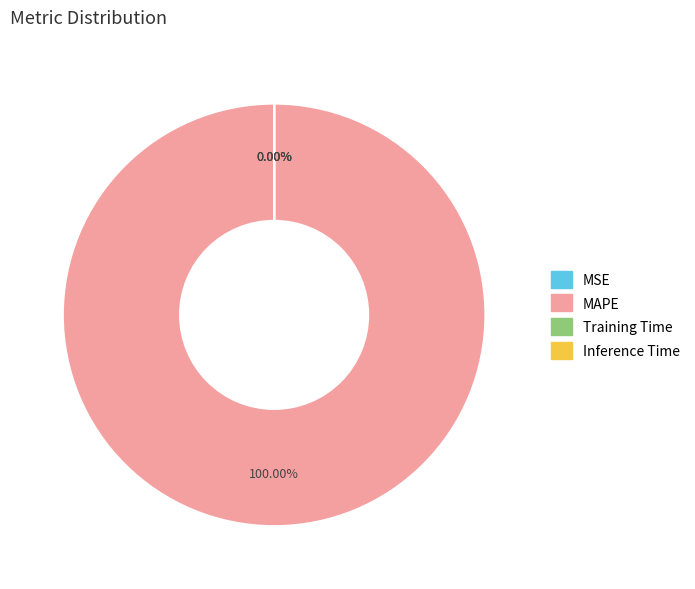

To the nearest percent, what is the difference between the largest and smallest slice percentages?

100%